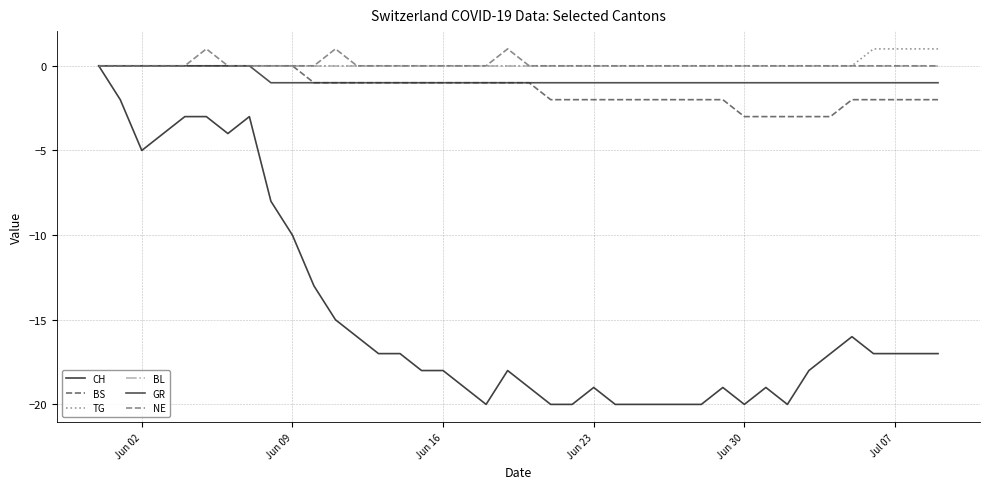

At how many categories does at least one series exceed -7?

40